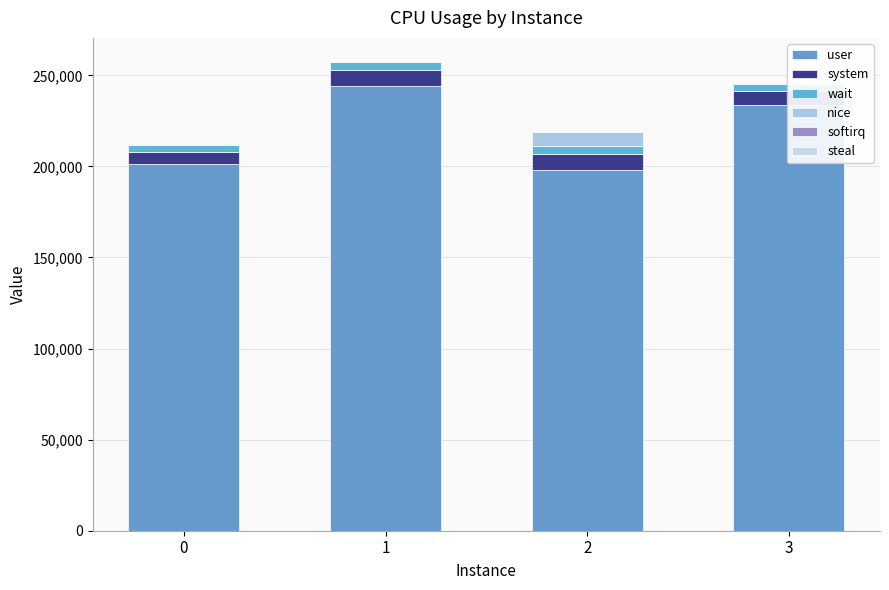

What are all the series names shown in the legend?

user, system, wait, nice, softirq, steal